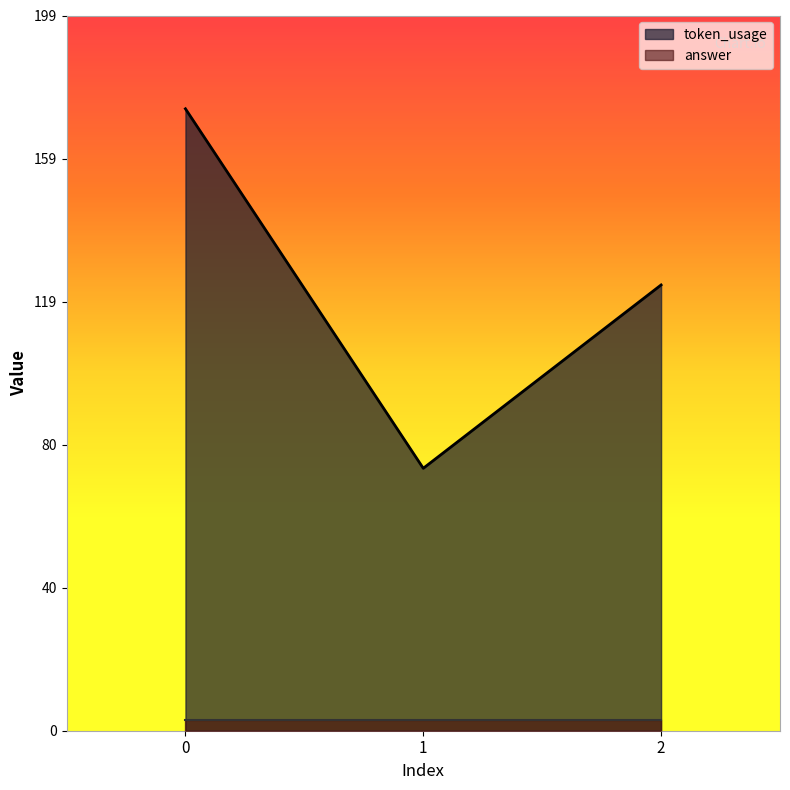

True or false: the data shows 255 at 0.

False